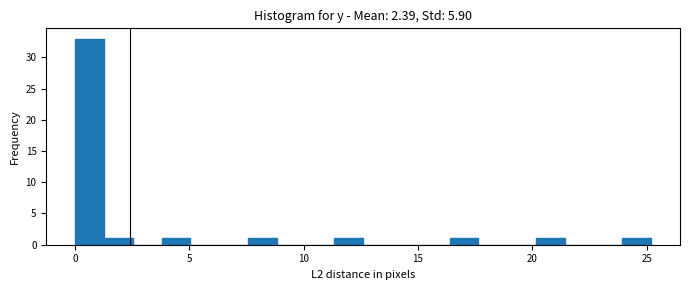

Around what value on the x-axis is the tallest bar? Give the approximate position of its centre, as read against the axis.

0.5